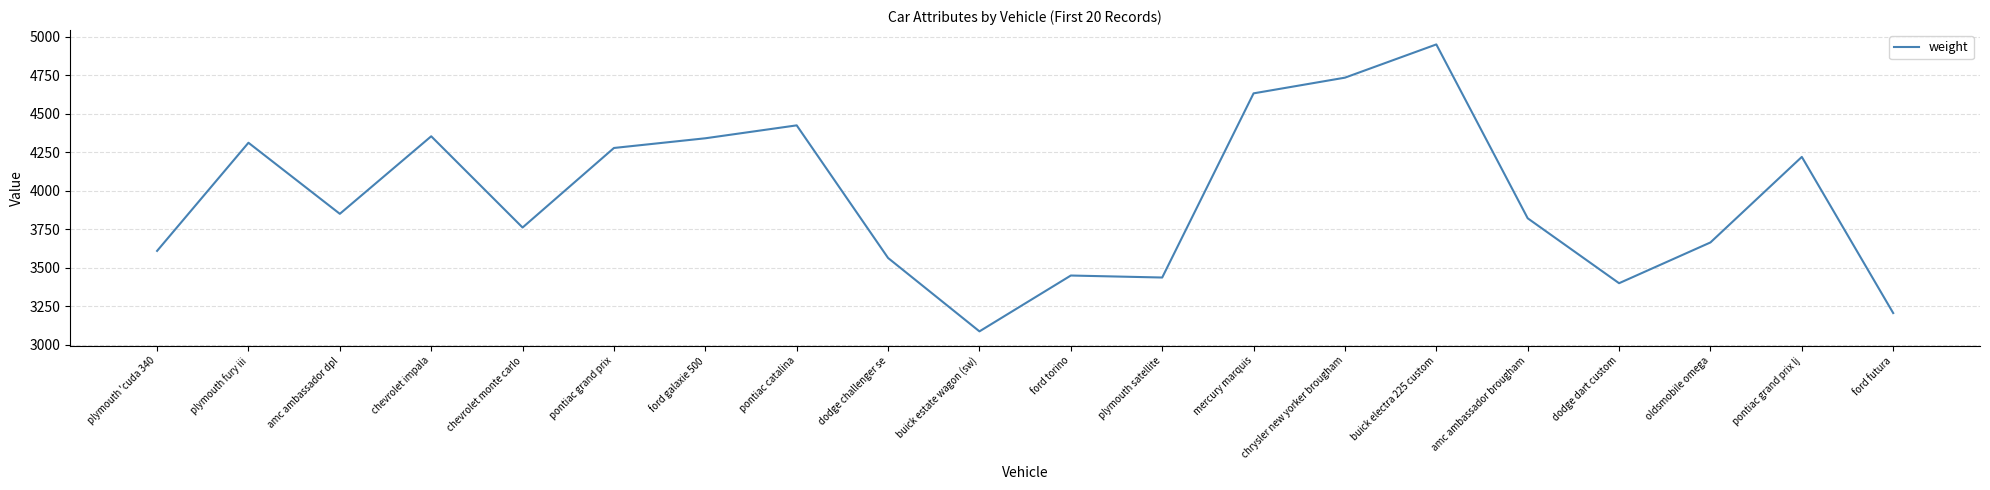

True or false: the data shows 5088 at oldsmobile omega.

False